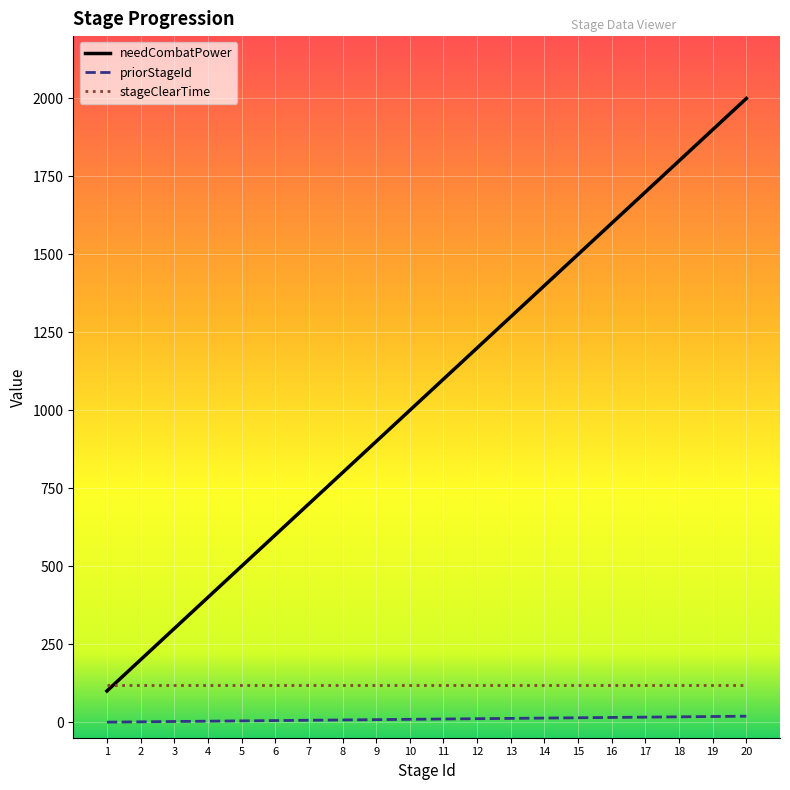

Which series changed the most between 5 and 12?

needCombatPower